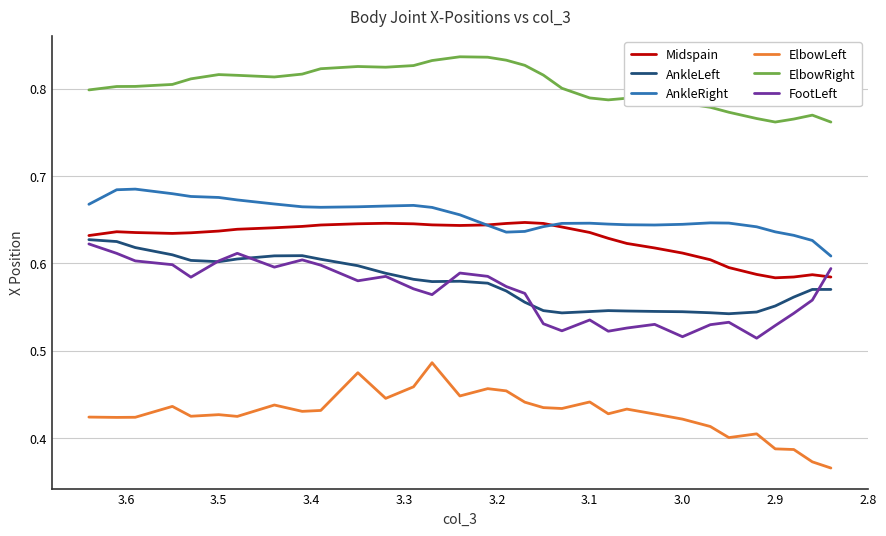

Is it true that ElbowLeft equals 0.2 at 18?

False